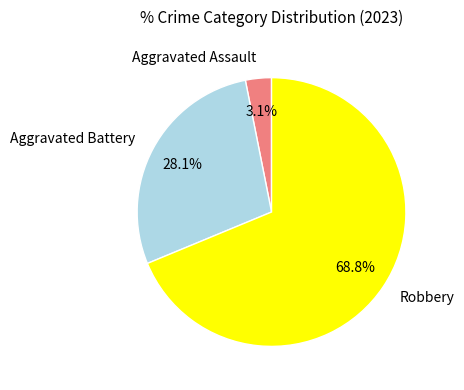

Which slice is the largest?

Robbery